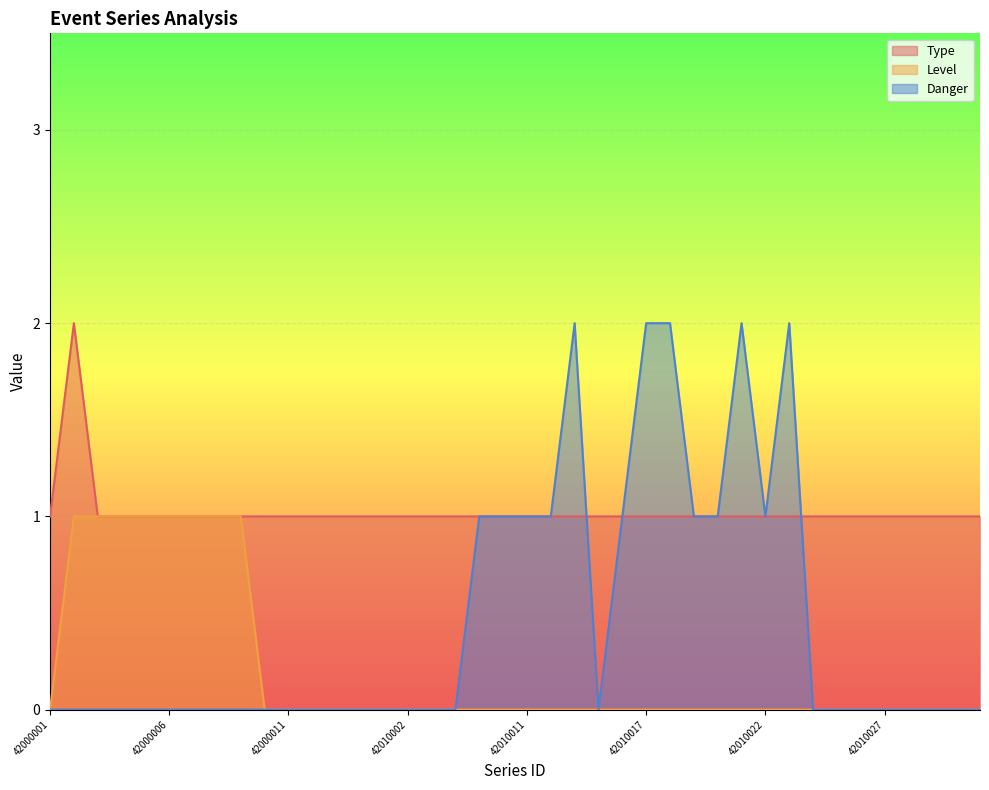

Which series changed the most between 42000010 and 42010015?

Type